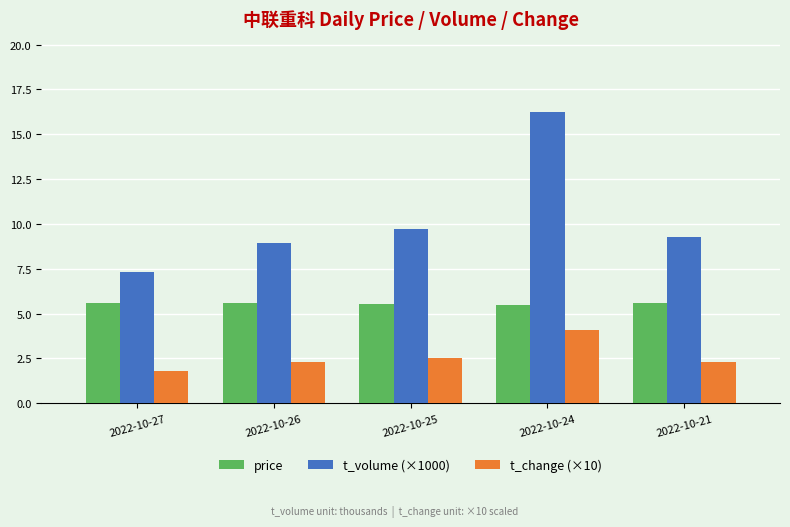

What is the spread (max minus min) of values at 2022-10-27?

5.5